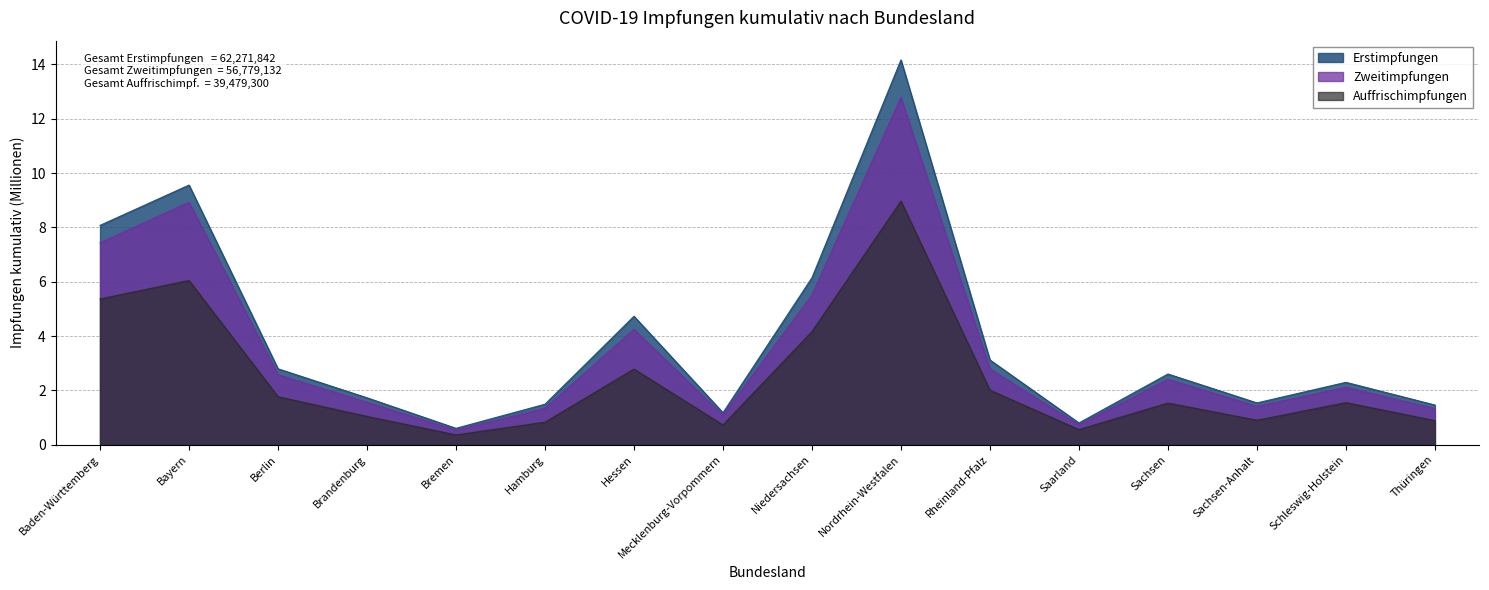

At which category is the sum across all series the highest?

Nordrhein-Westfalen